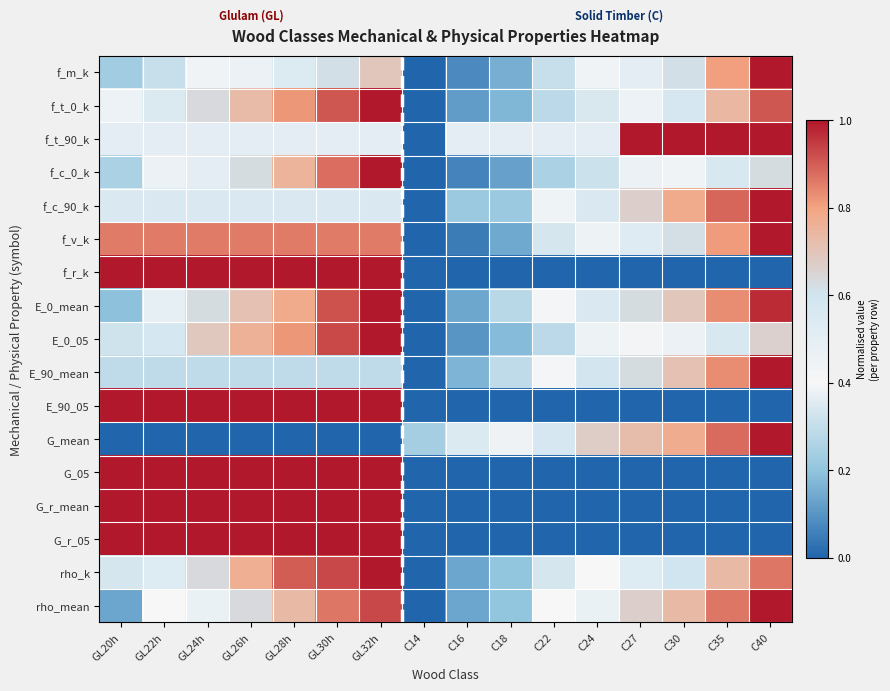

At C22, list the series in order from smallest to largest.

f_r_k, E_90_05, G_05, G_r_mean, G_r_05, f_c_0_k, E_0_05, f_t_0_k, f_m_k, rho_k, f_v_k, rho_mean, E_0_mean, E_90_mean, f_c_90_k, f_t_90_k, G_mean